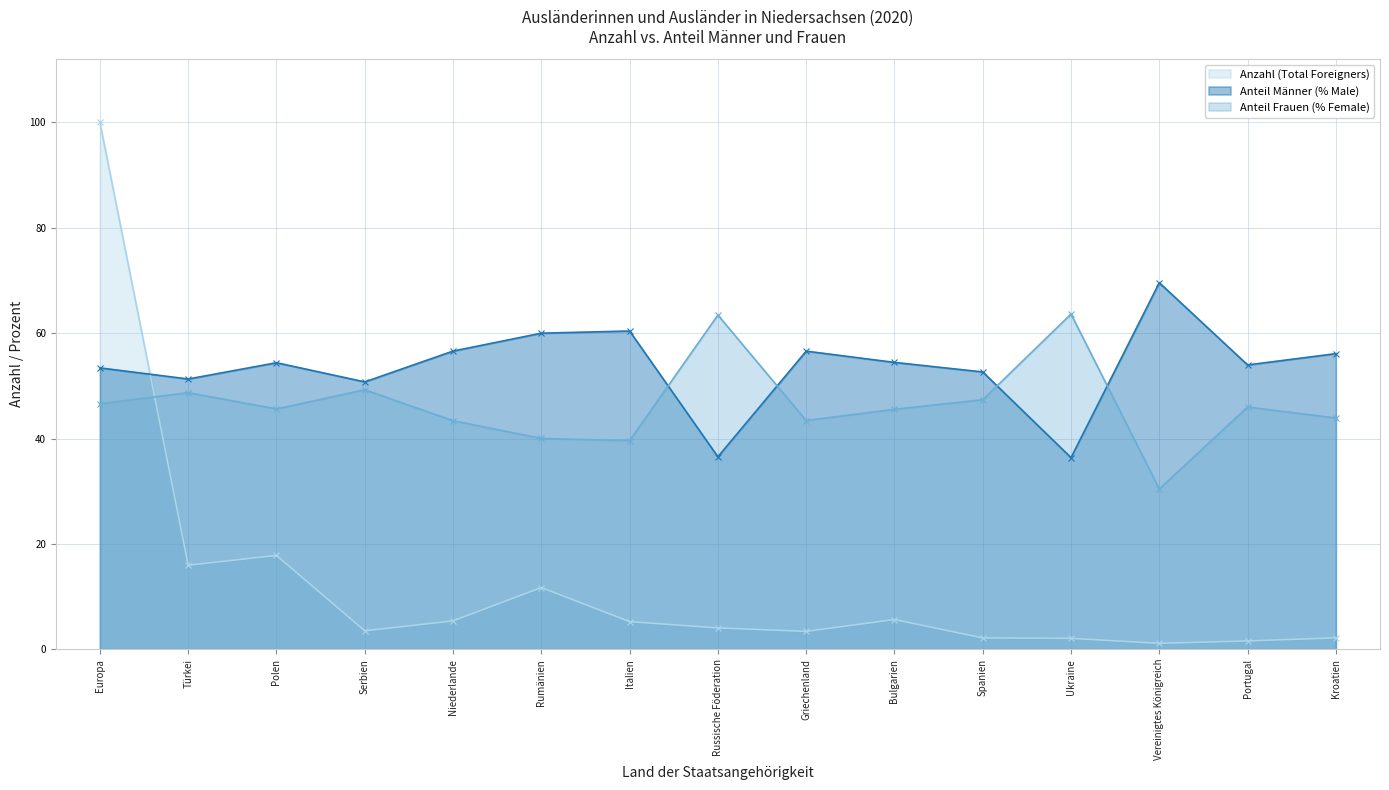

Reading left to right, list all the values displayed in this chart.

Anzahl (Total Foreigners): 100.0	15.9	17.8	3.5	5.4	11.7	5.2	4.0	3.4	5.6	2.1	2.1	1.1	1.6	2.2
Anteil Männer (% Male): 53.4	51.3	54.4	50.8	56.6	60.0	60.4	36.5	56.6	54.5	52.6	36.4	69.6	54.0	56.1
Anteil Frauen (% Female): 46.6	48.7	45.6	49.2	43.4	40.0	39.6	63.4	43.4	45.5	47.4	63.6	30.4	46.0	43.9